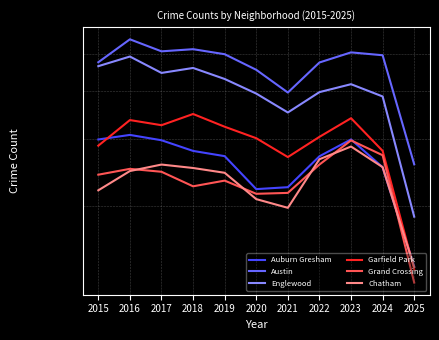

What is the difference between the highest and lowest values at 2016?

3014